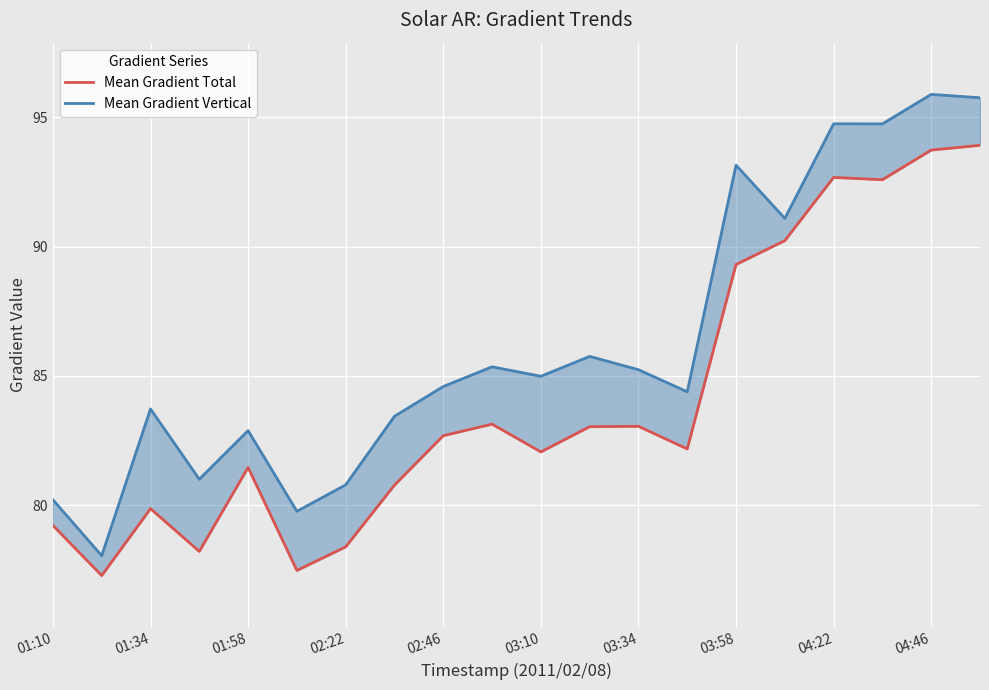

The value of Mean Gradient Vertical at 19 is 153.9. True or false?

False